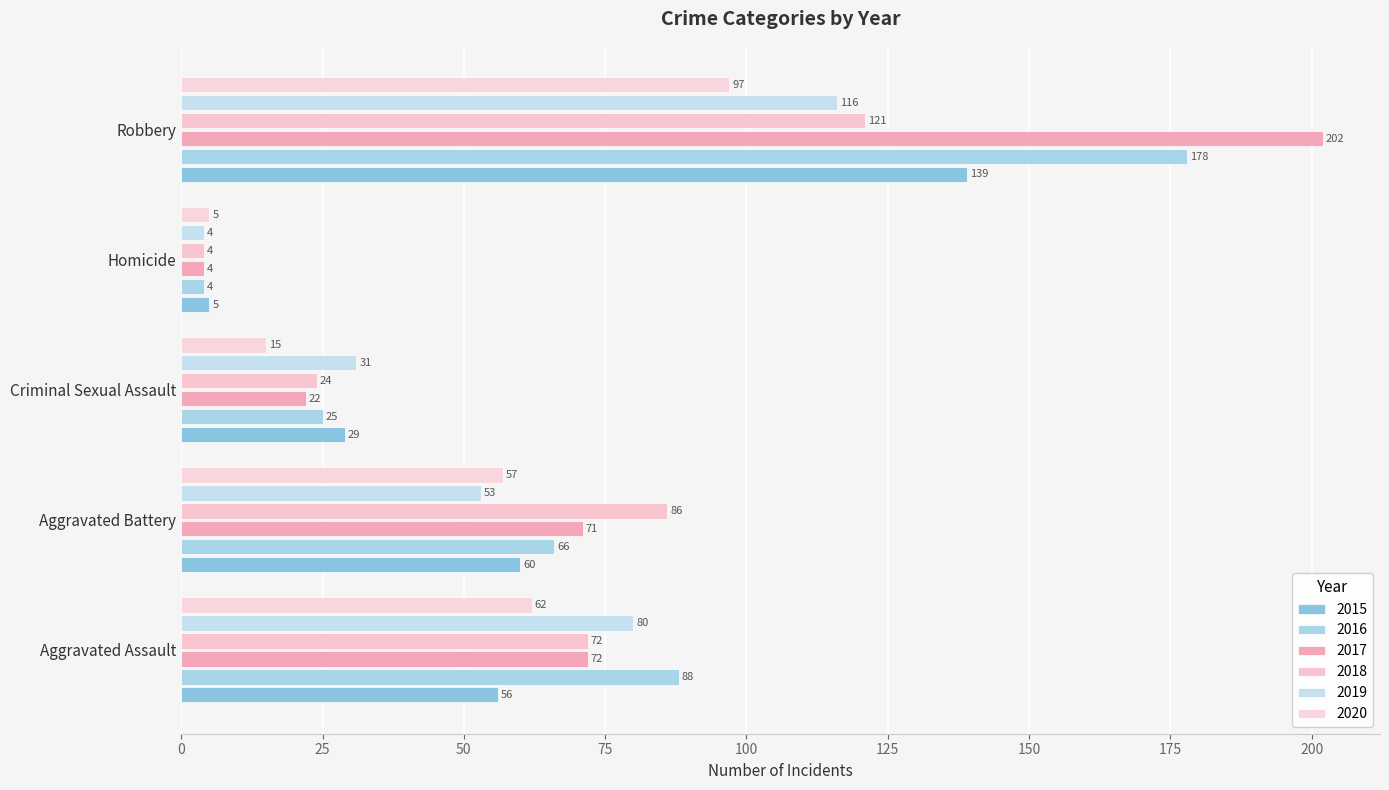

What is the label of the 1st bar from the left?

Aggravated Assault